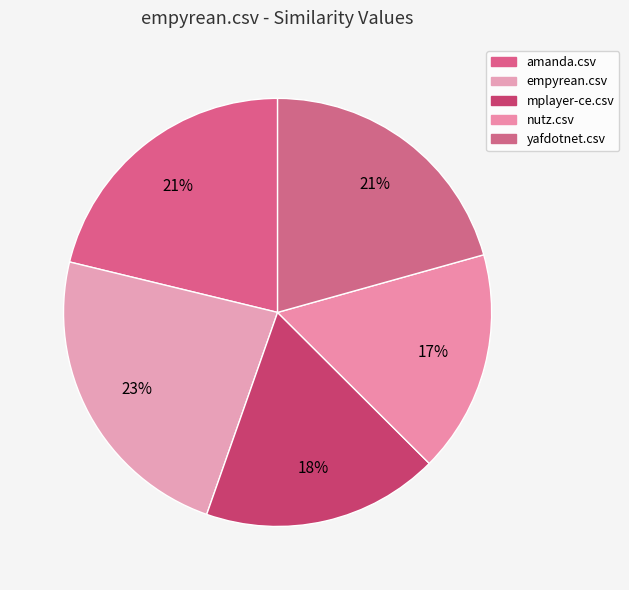

True or false: amanda.csv accounts for 21% of the total.

True